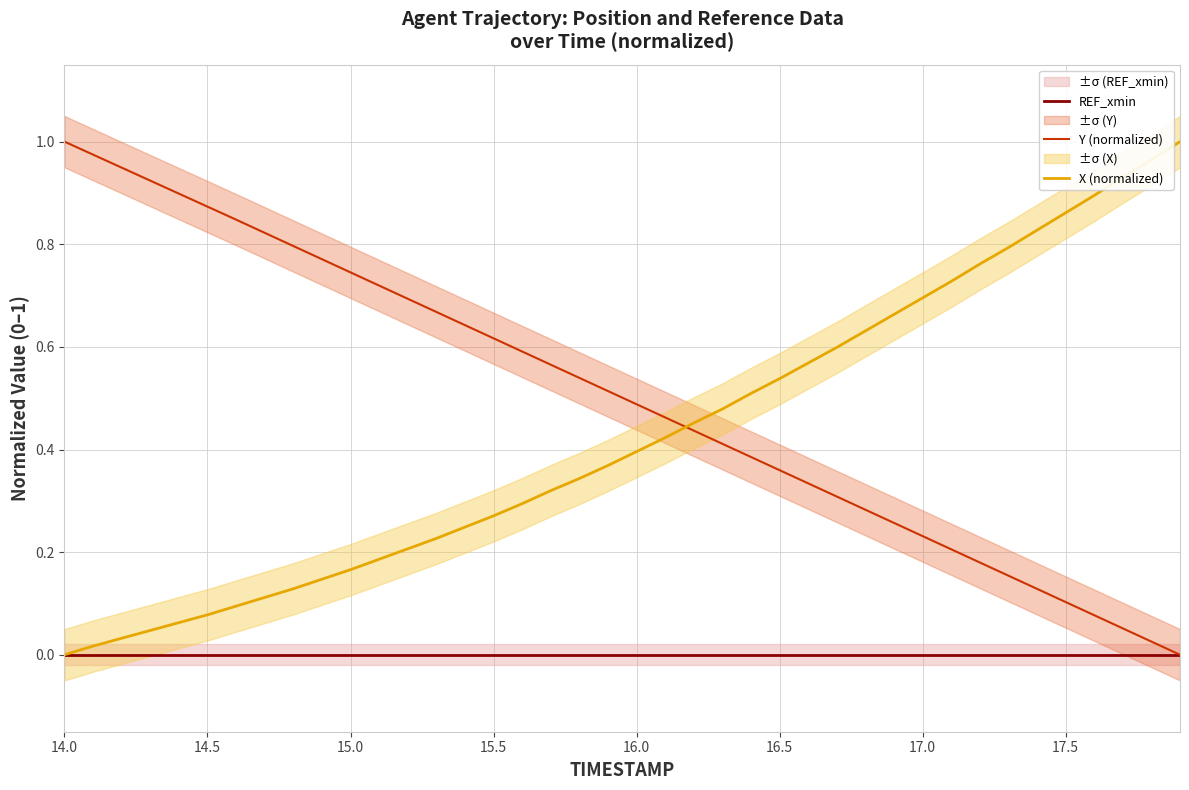

Which series ends up on top after the final intersection of X (normalized) and Y (normalized)?

X (normalized)